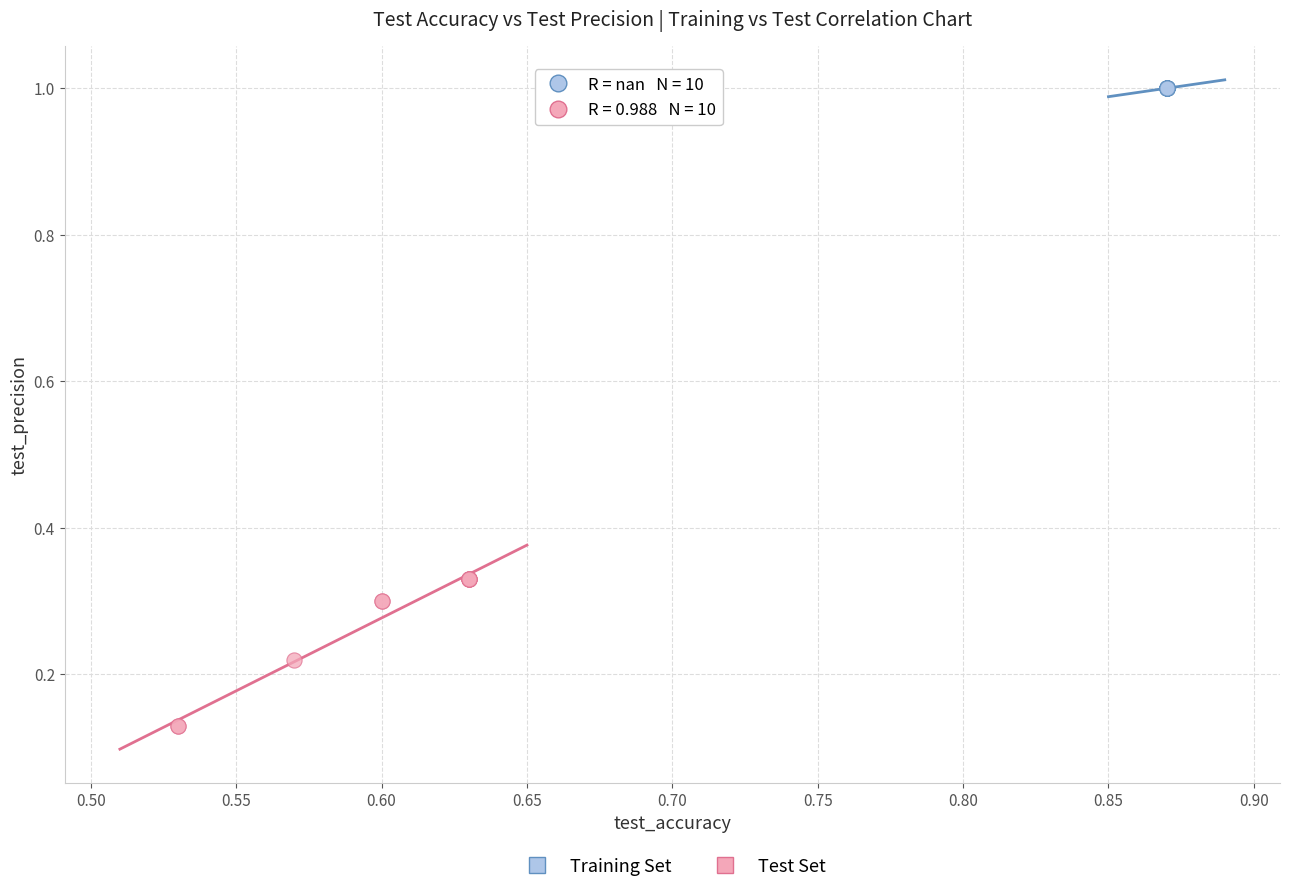

Which series contains the lowest Y value?

Test Set